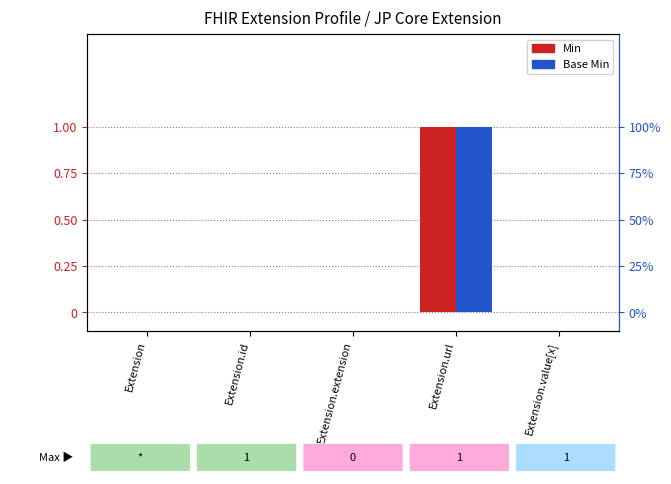

What position from the right is Extension?

5